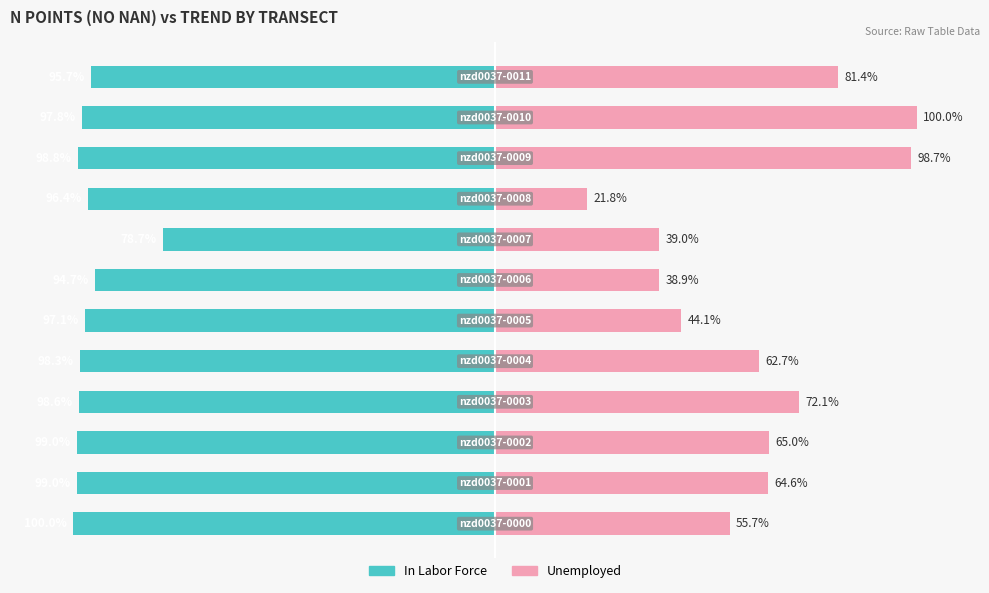

What is the average value of the Unemployed series?

62.0